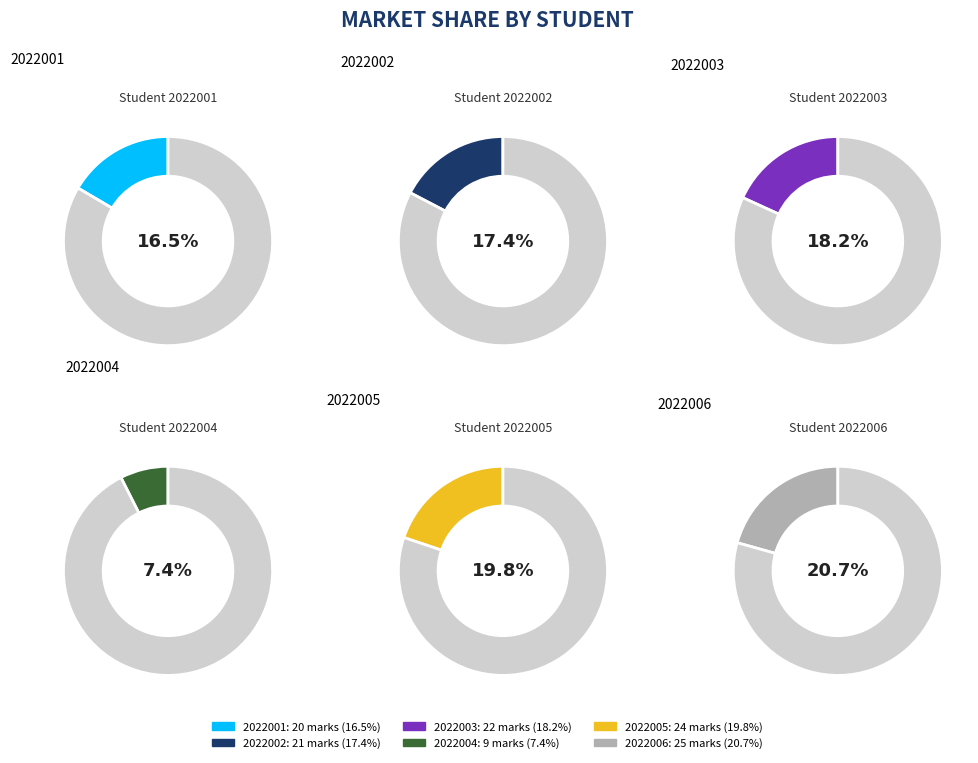

Is there any slice that represents more than half of the pie?

No